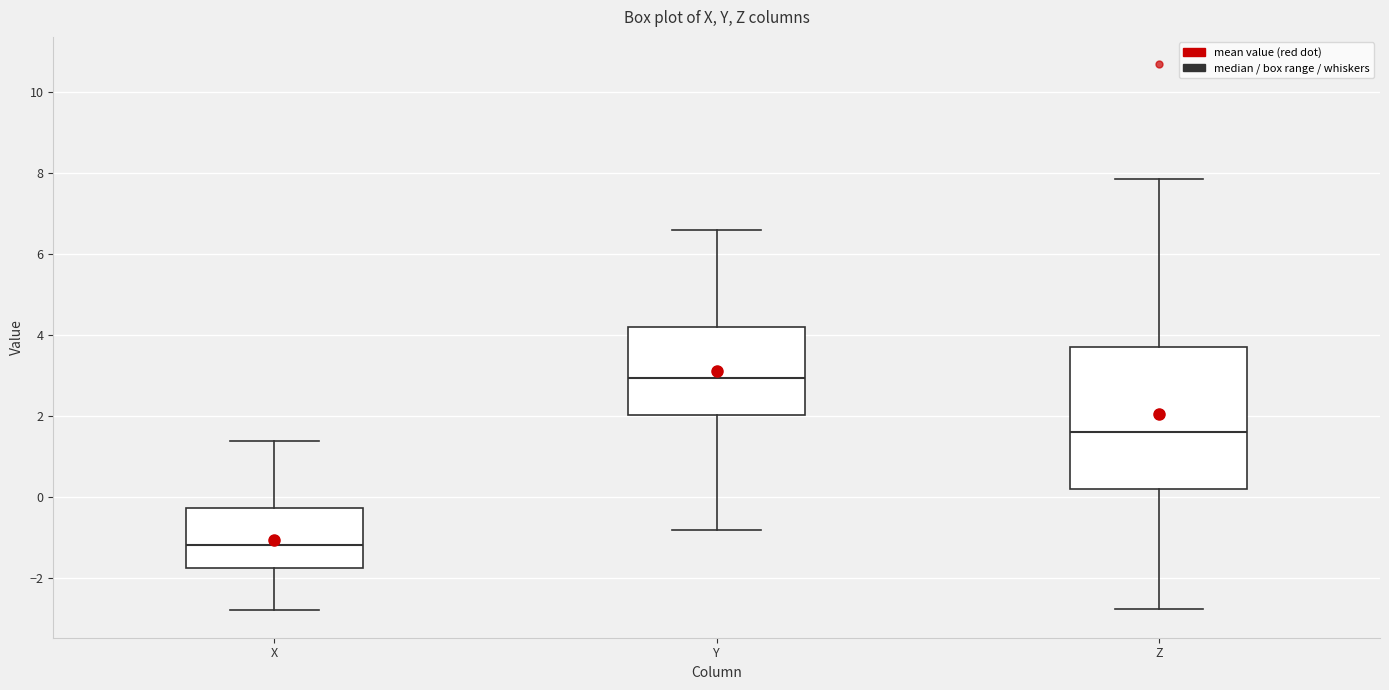

Which box has the highest median line?

Y